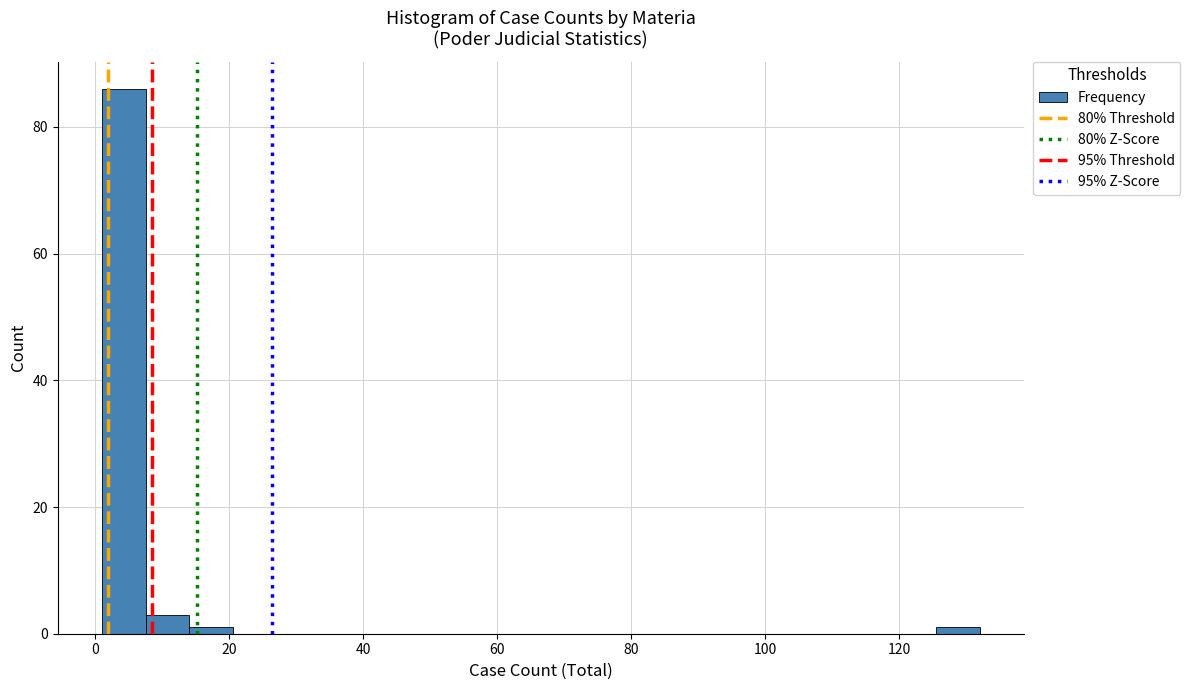

Read against the x-axis, roughly where is the centre of the tallest bar?

4